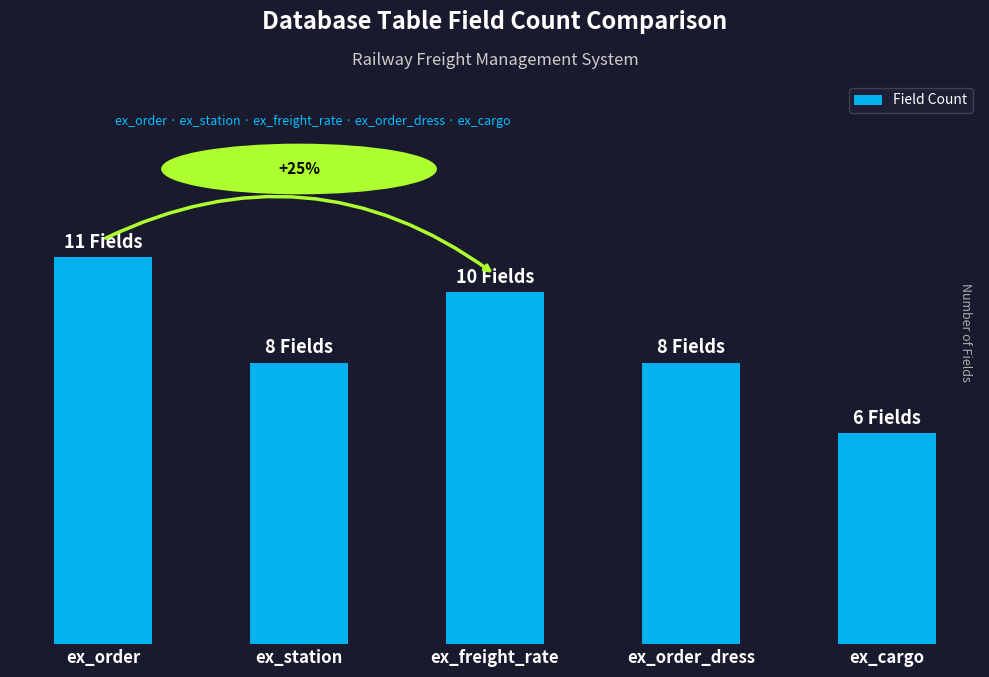

Are the bars horizontal?

No